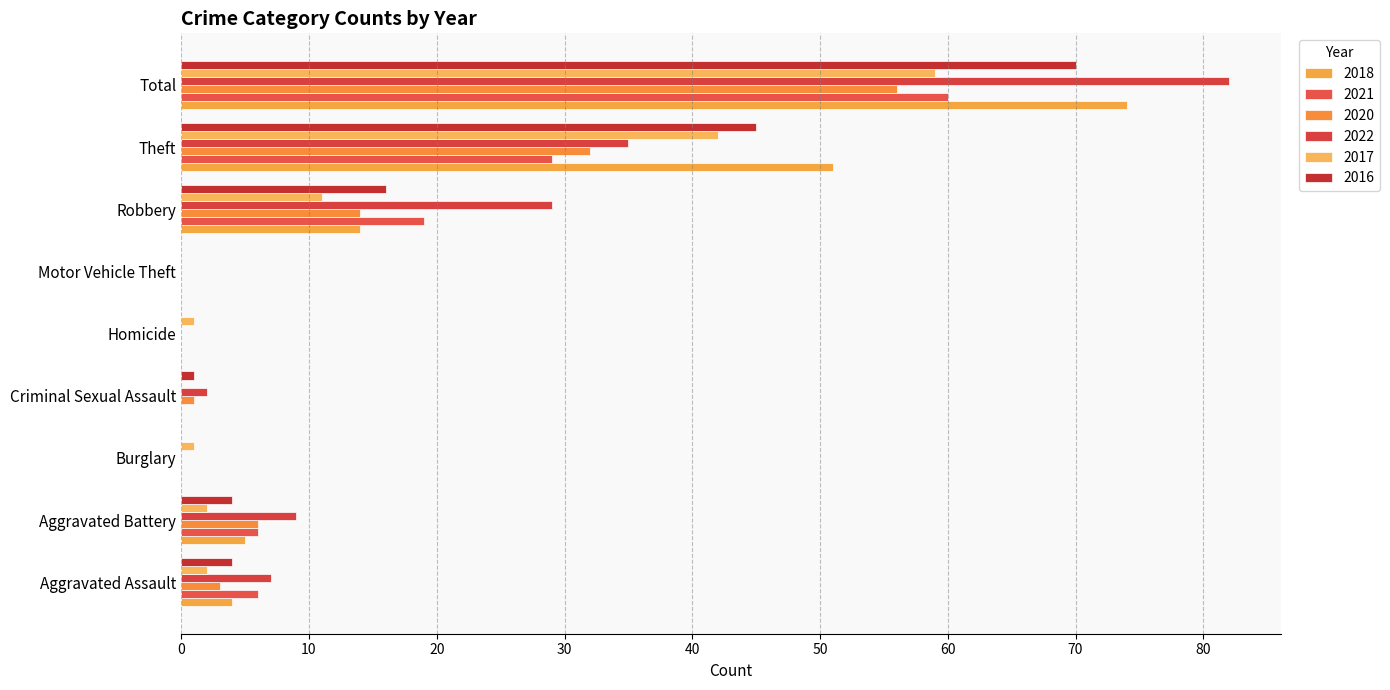

How many data points does each series have?

9